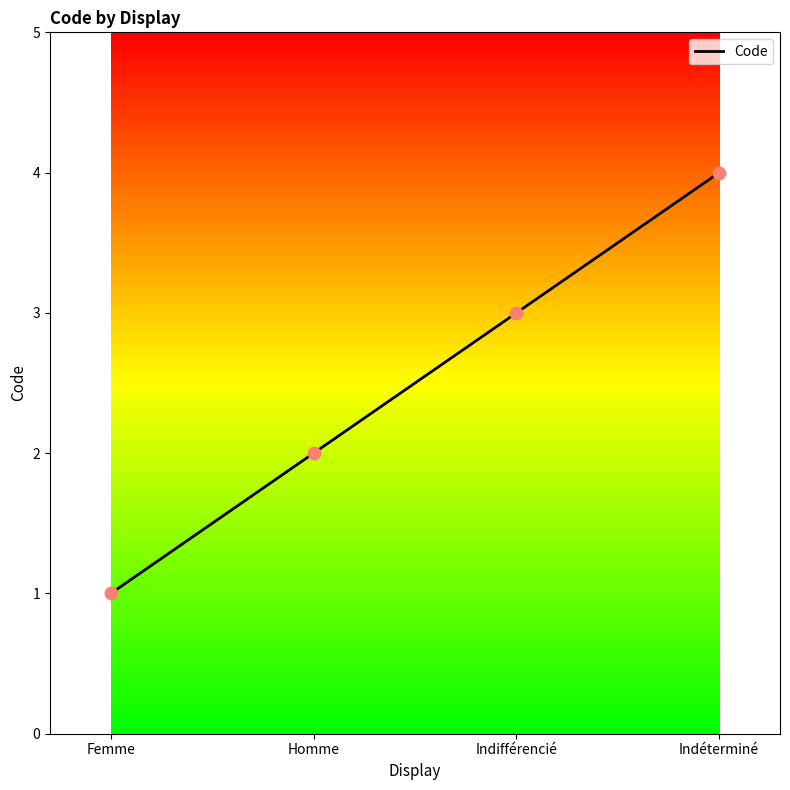

What is the change in value from Femme to Indéterminé?

+3